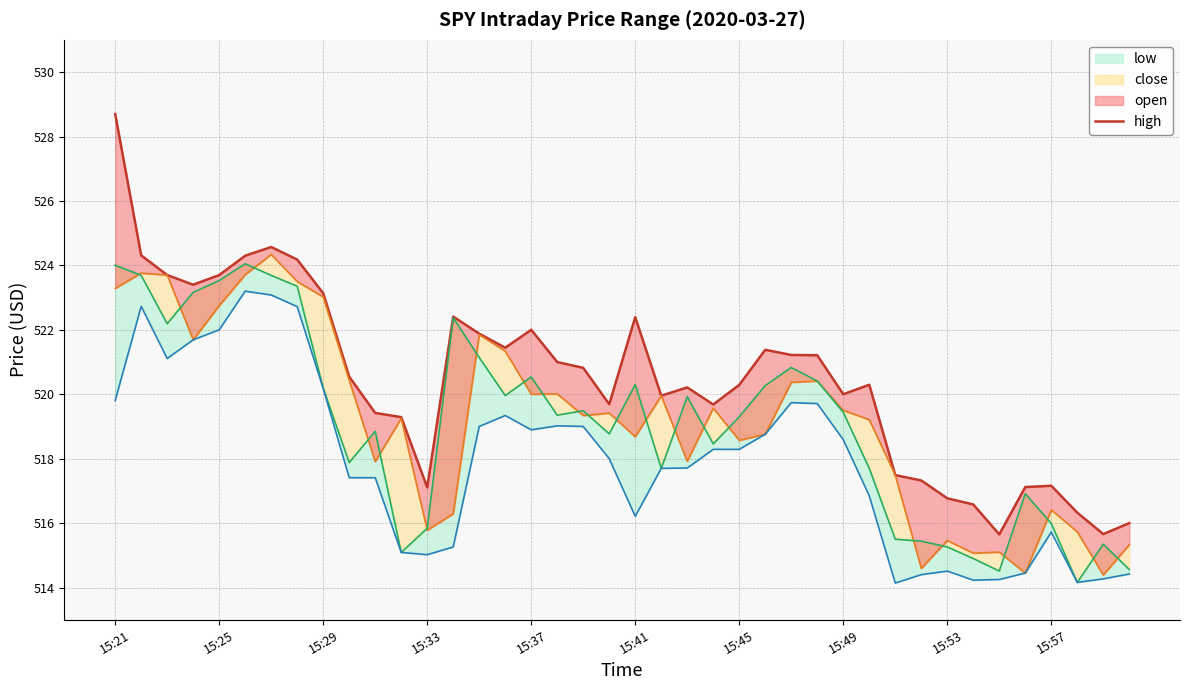

What value does the data have at 34?

515.6